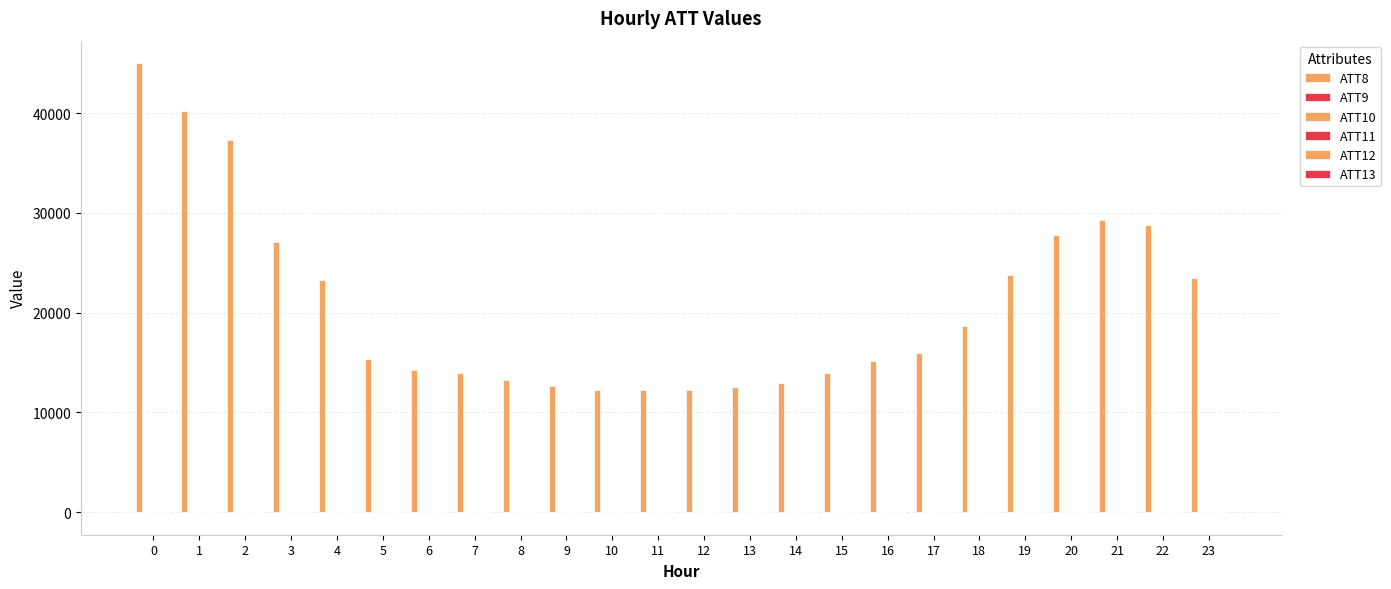

How many groups of bars are there?

24